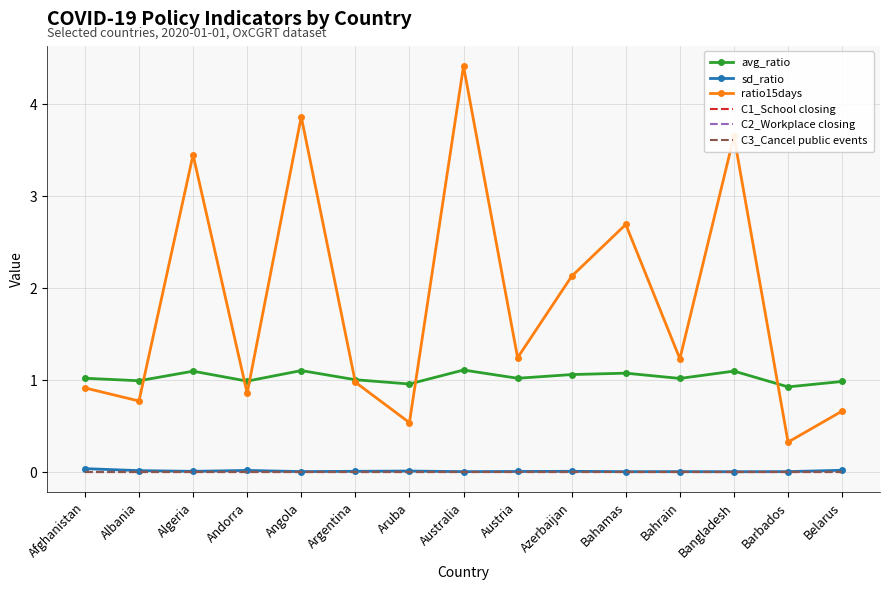

How many interior local peaks does the ratio15days series have?

5